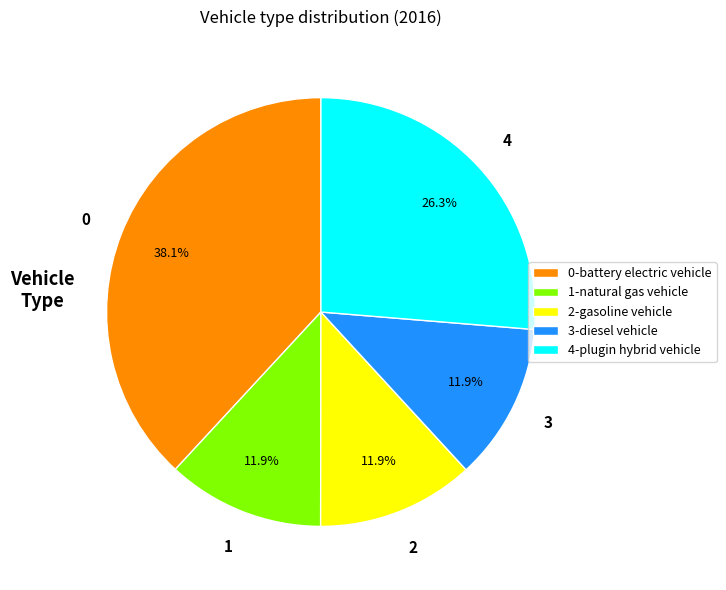

Combined, do 2-gasoline vehicle and 4-plugin hybrid vehicle account for over 50%?

No